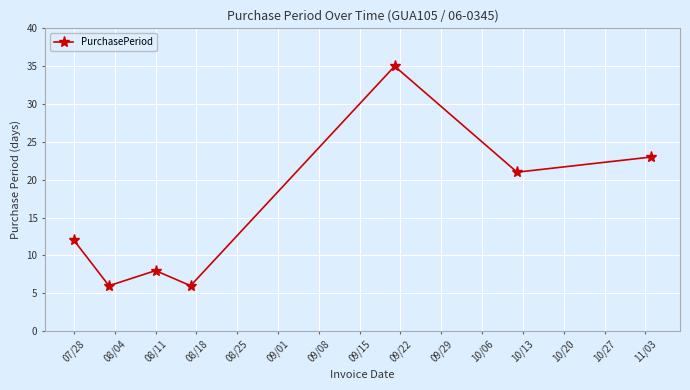

What is the difference between the maximum and second lowest values?

29